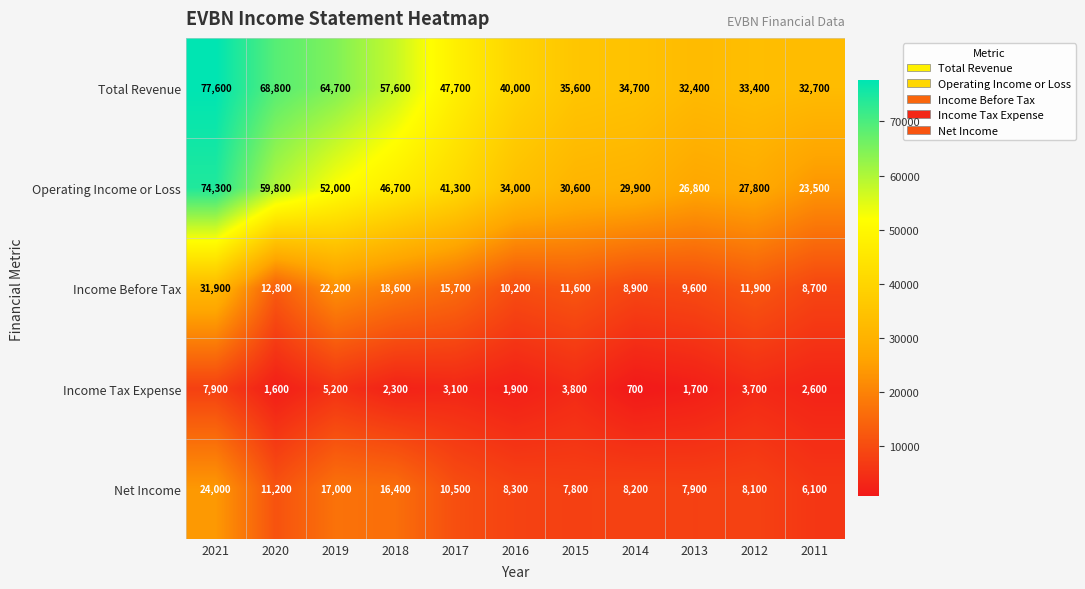

The value of Total Revenue at 2018 is 57600. True or false?

True